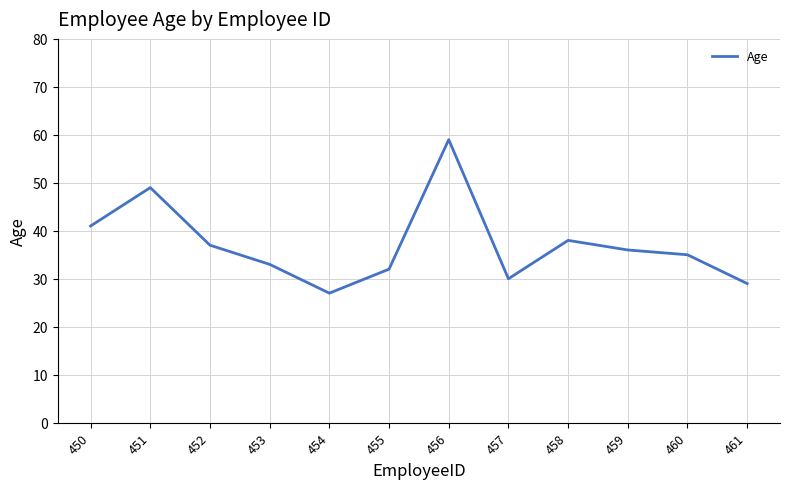

Read the value at 450, to the nearest 10.

40